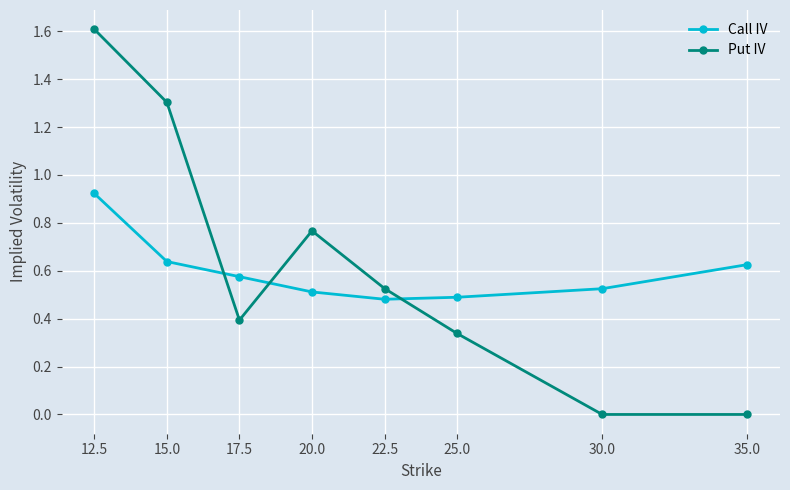

What is the greatest value displayed?

1.6